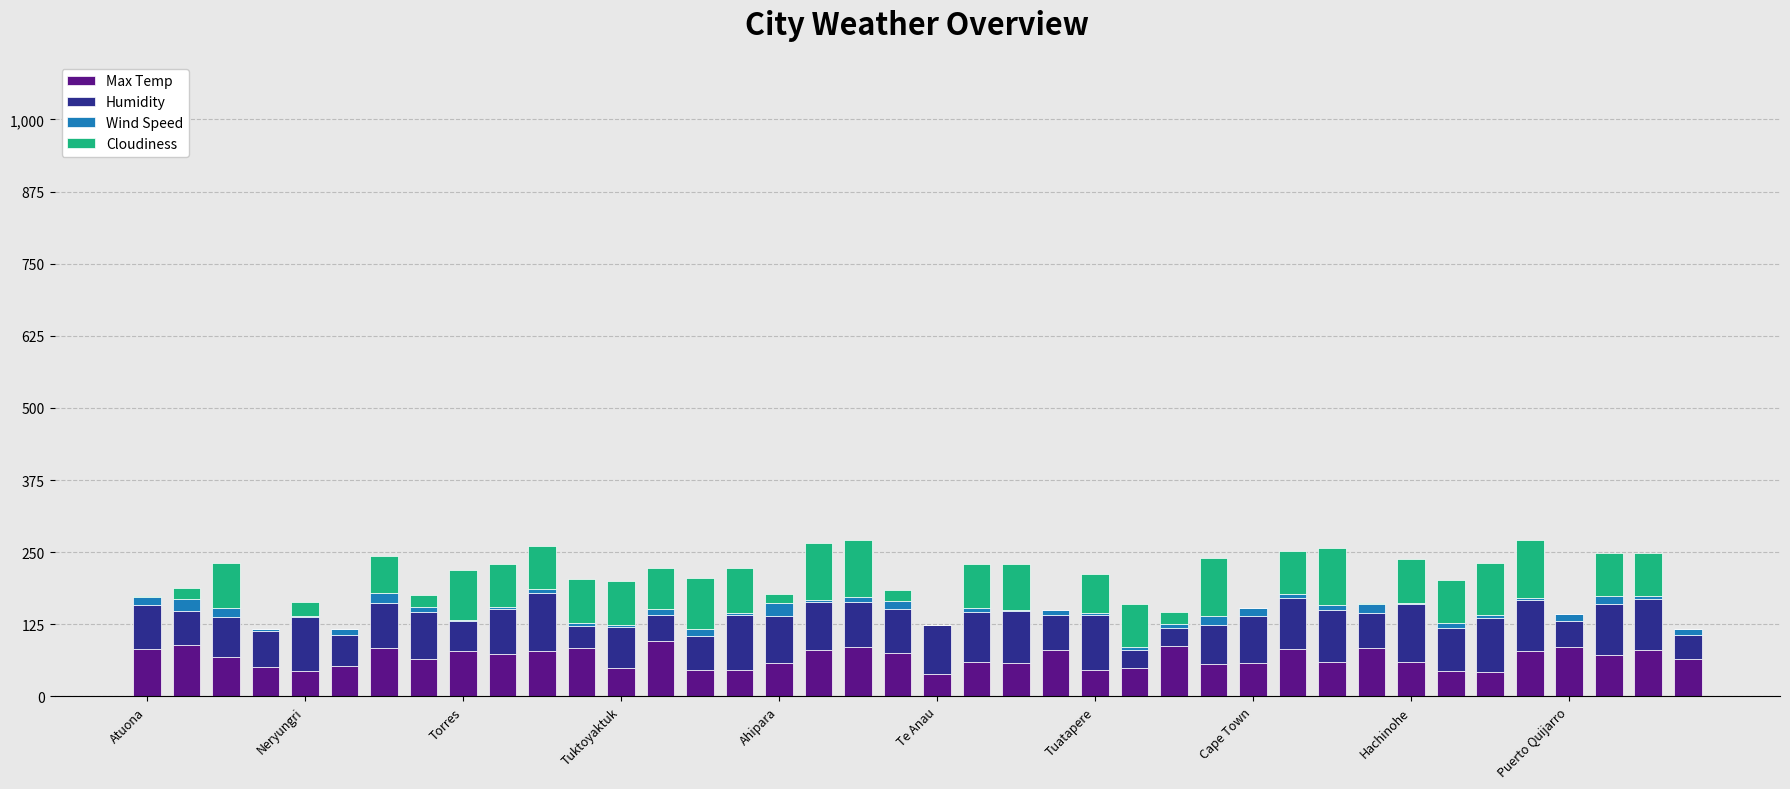

Are the bars horizontal?

No